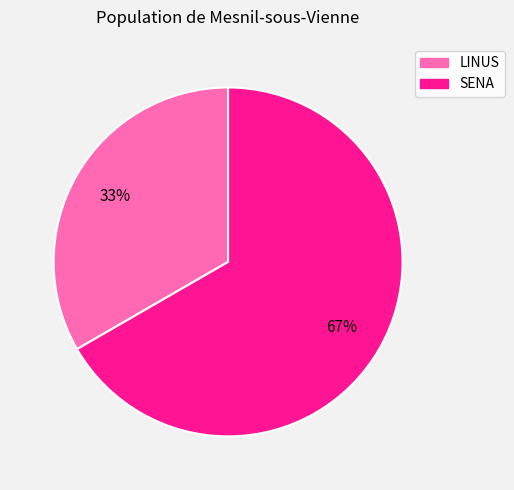

Is it true that SENA is 52% of the pie?

False